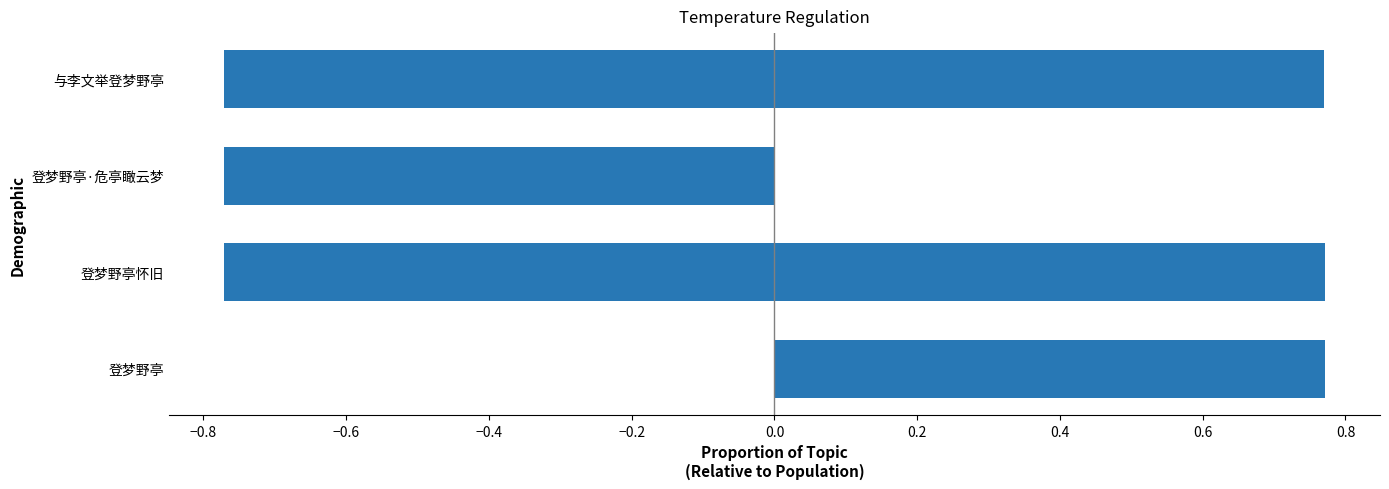

The value at −0.8 is 0.8. True or false?

True